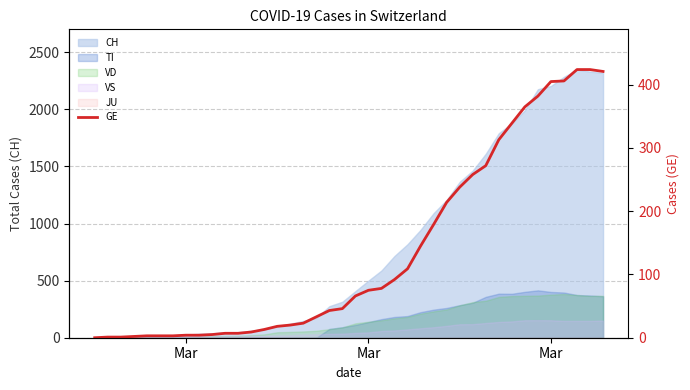

The chart shows a value of 78 at 34. True or false?

False